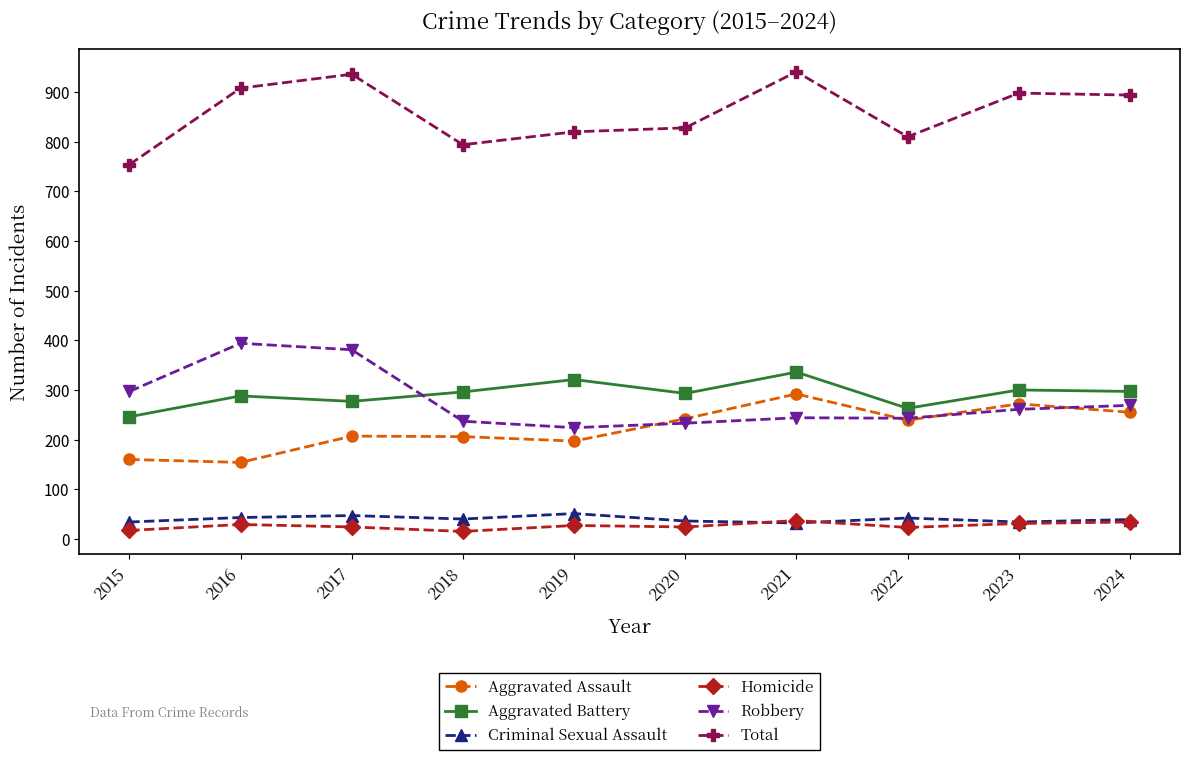

What is the difference between the maximum and minimum values in the Criminal Sexual Assault series?

19